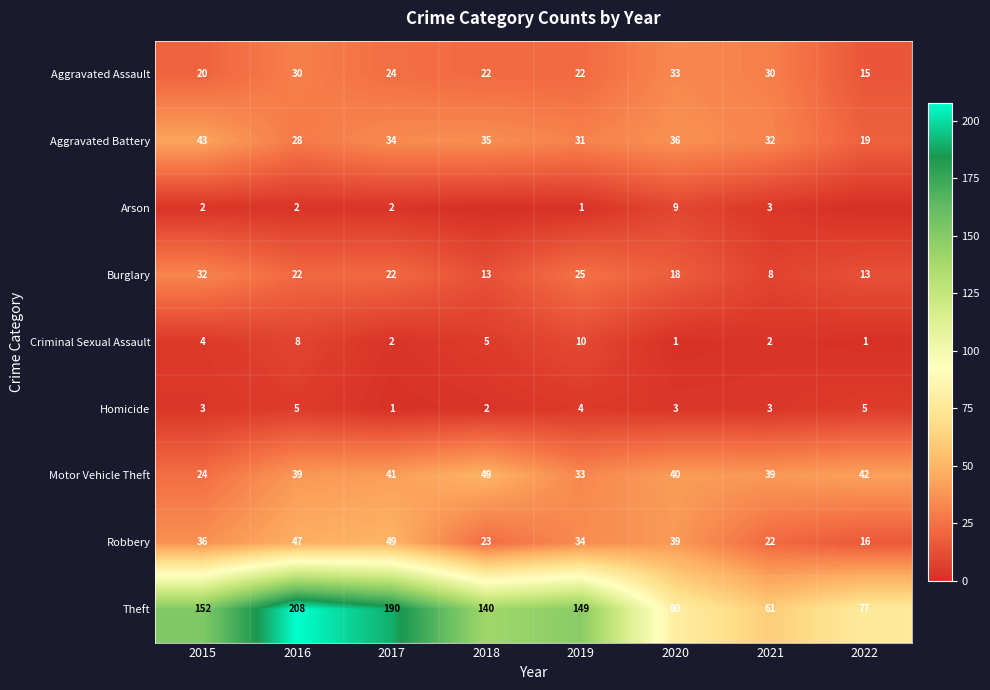

How many values in the Burglary series are below 22?

4